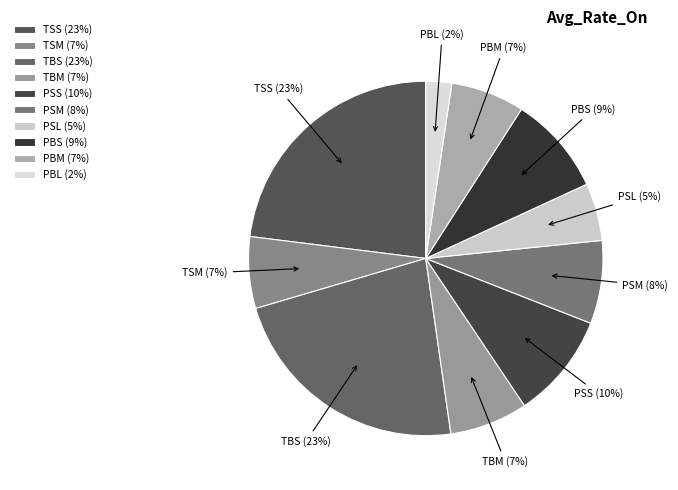

To the nearest percent, what is the difference between the largest and smallest slice percentages?

21%